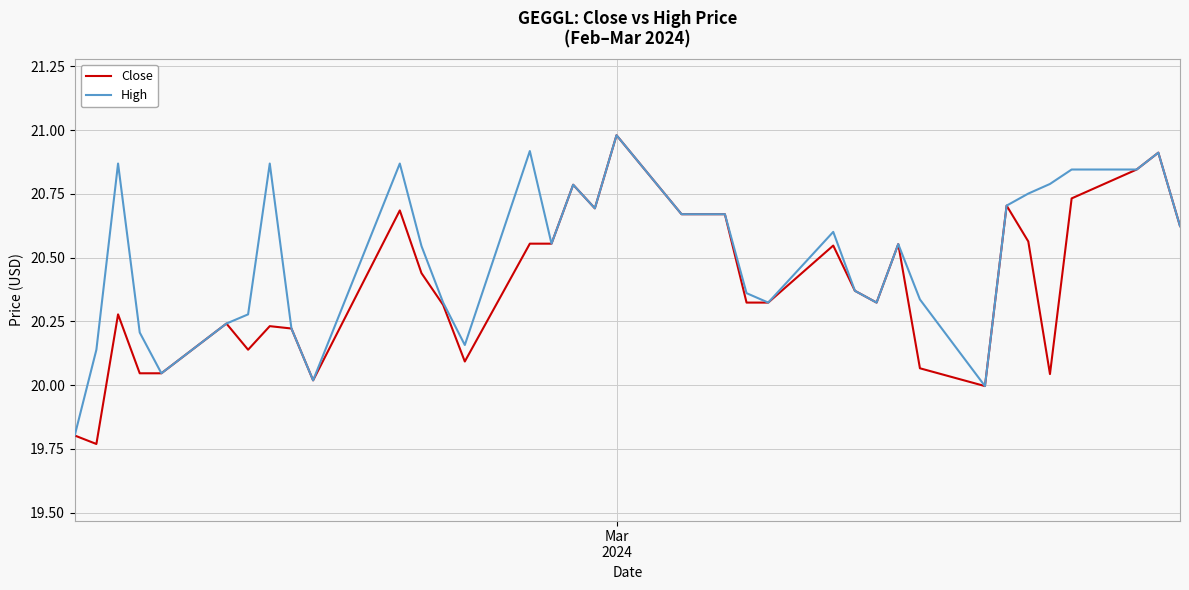

What is the sum of all Close values?

754.8